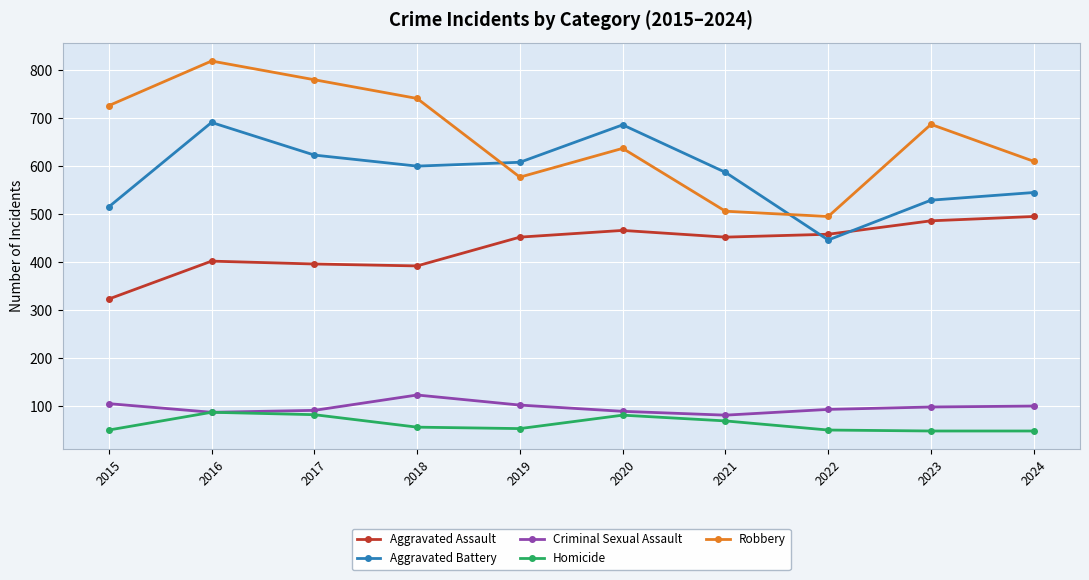

Does the chart display data point markers on the line(s)?

Yes